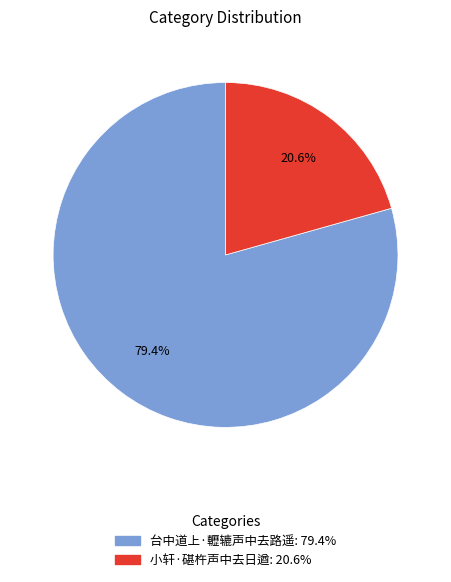

True or false: 小轩·碪杵声中去日遒 accounts for 32% of the total.

False